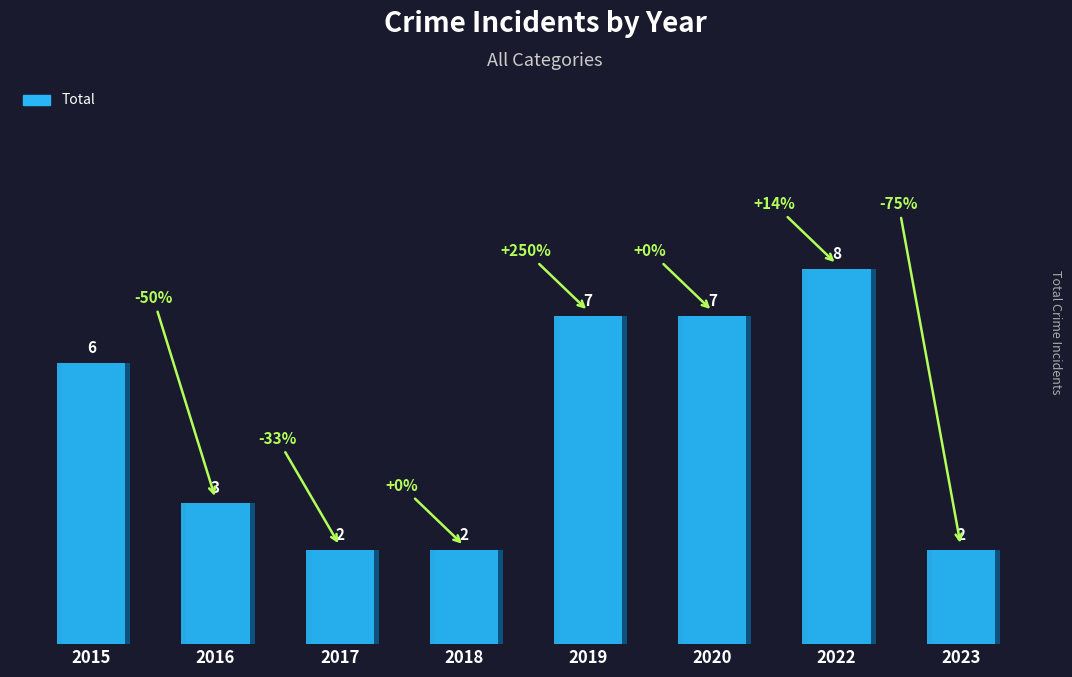

Reading left to right, list all the values displayed in this chart.

6	3	2	2	7	7	8	2